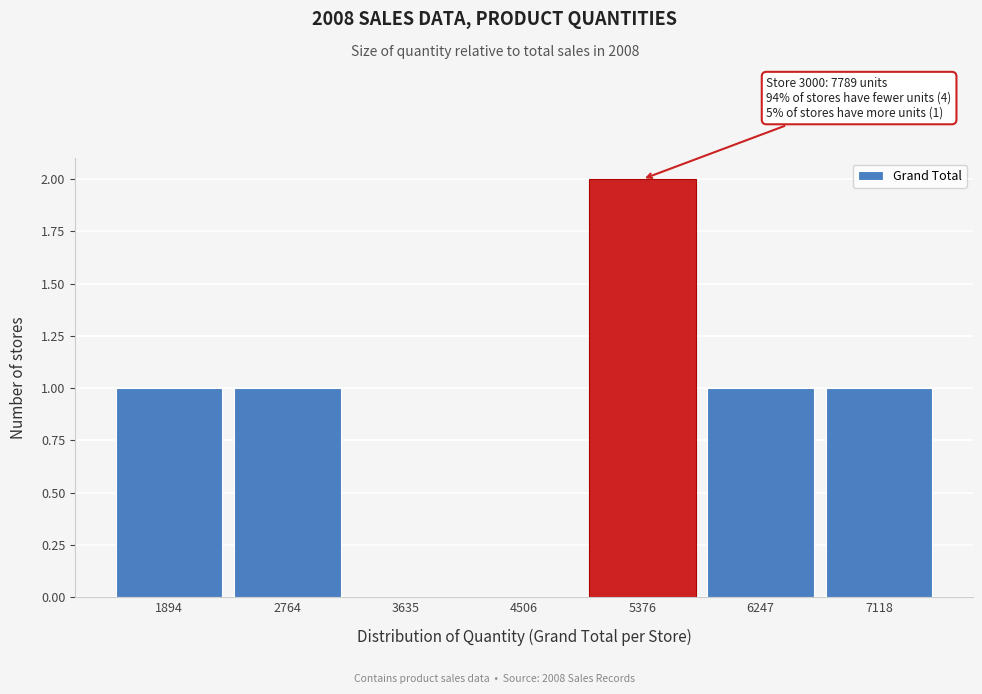

Reading left to right, transcribe all the data shown in this chart.

1894=1	2764=1	3635=0	4506=0	5376=2	6247=1	7118=1